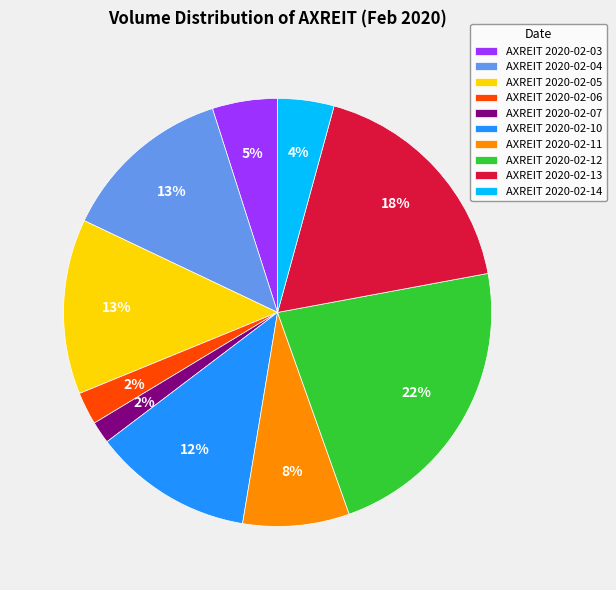

Which slice is the largest?

AXREIT 2020-02-12